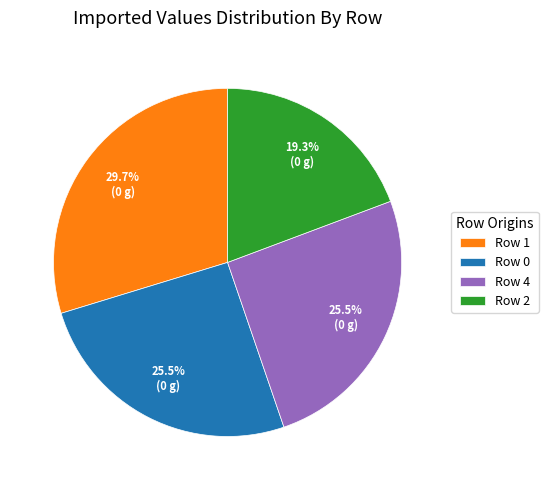

Does any single category account for the majority?

No